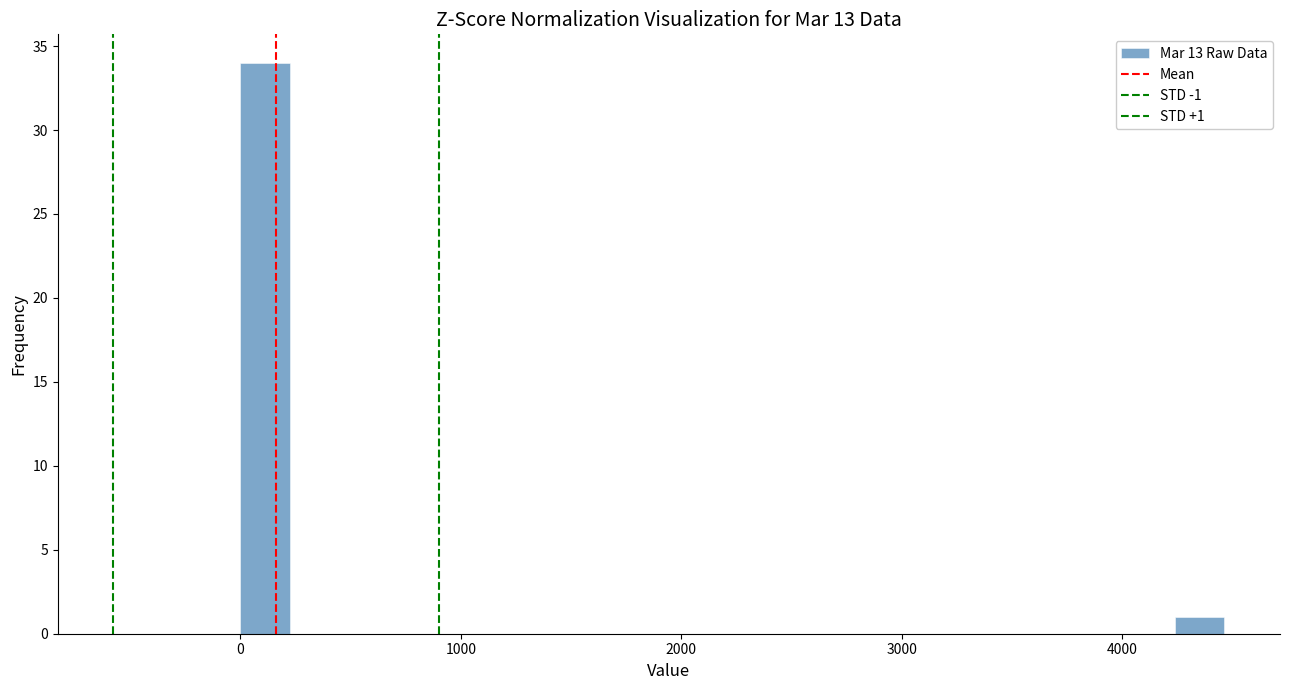

Read against the x-axis, roughly where is the centre of the tallest bar?

100